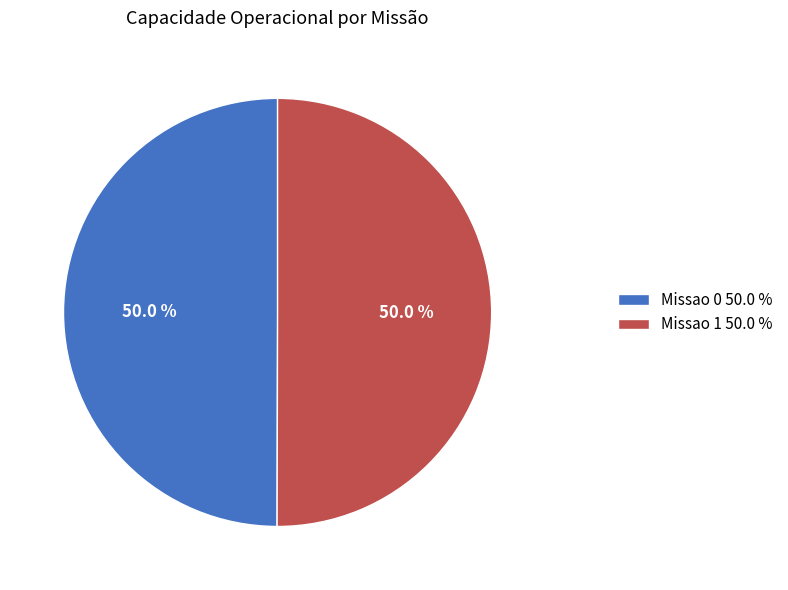

How much of the chart is everything except Missao 1 50.0 %?

50.0%